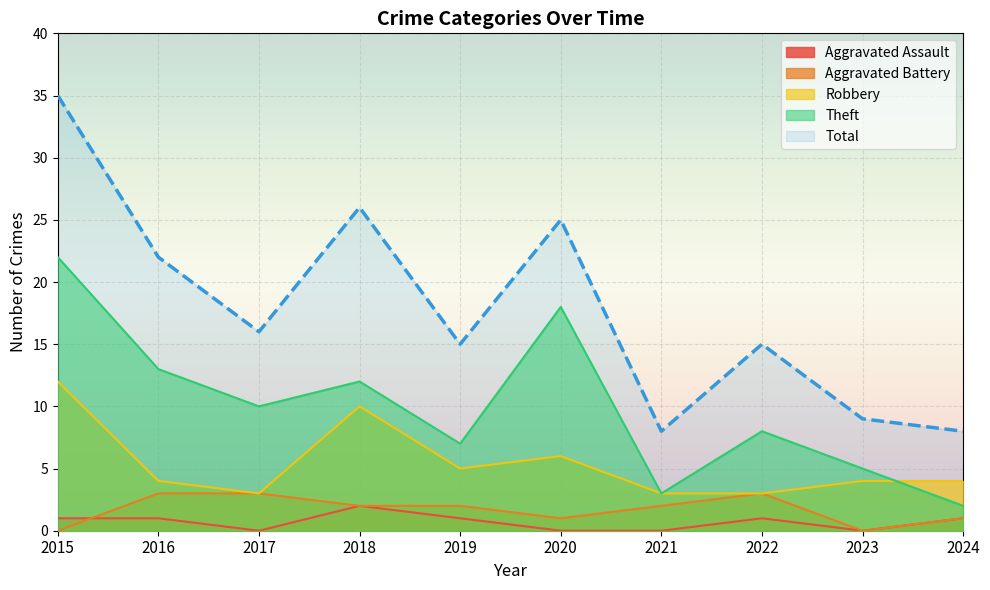

Which series has the largest range (max minus min)?

Total